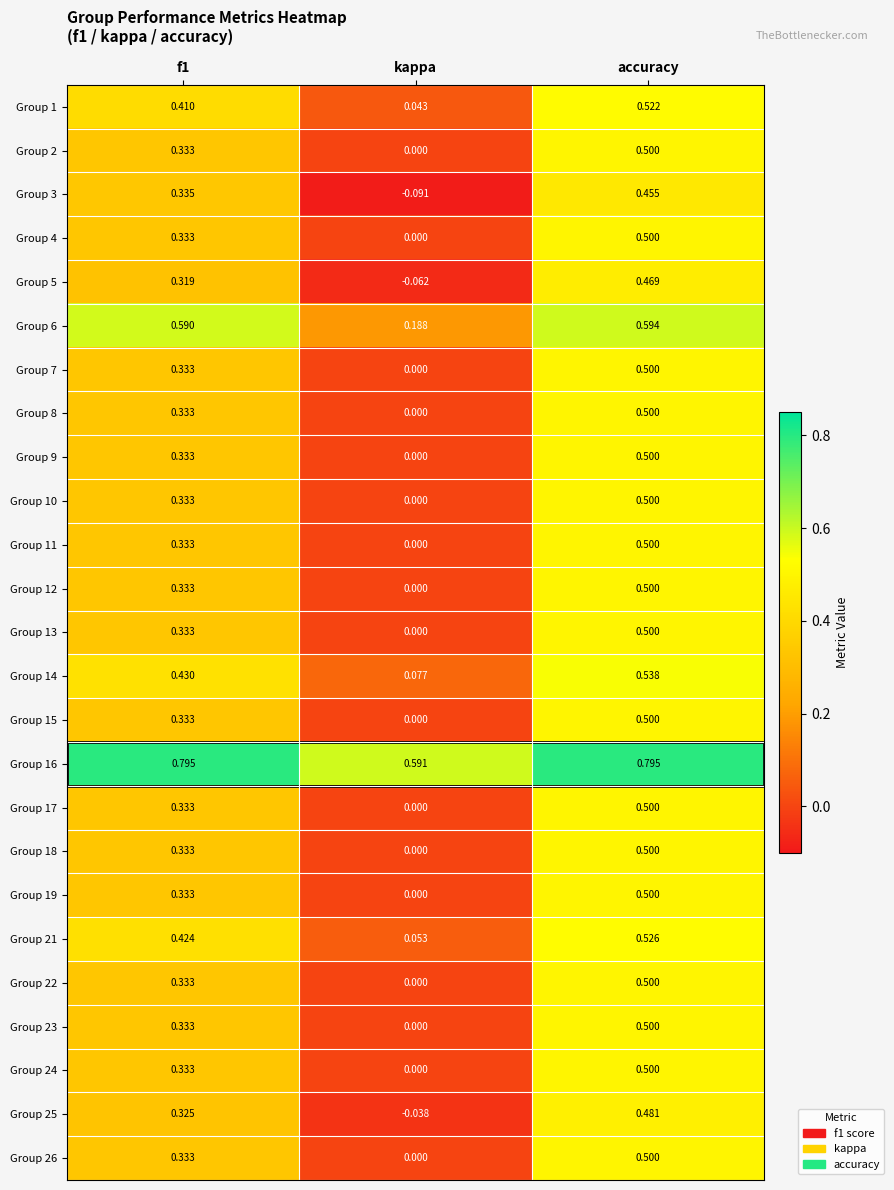

At which label is Group 11 closest to 0?

kappa